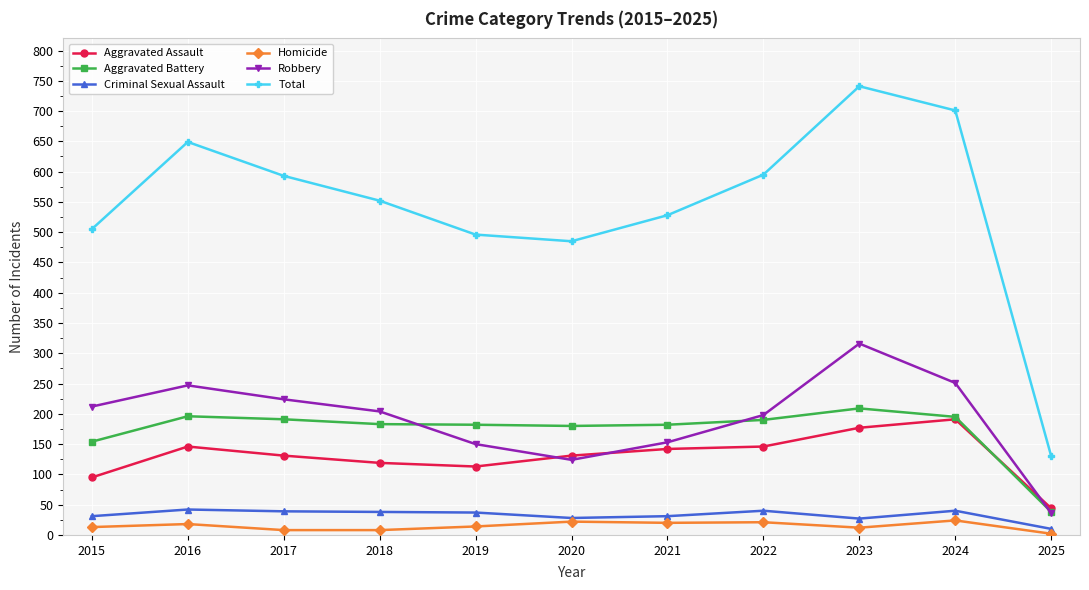

The Robbery series shows 316 at 2023. True or false?

True